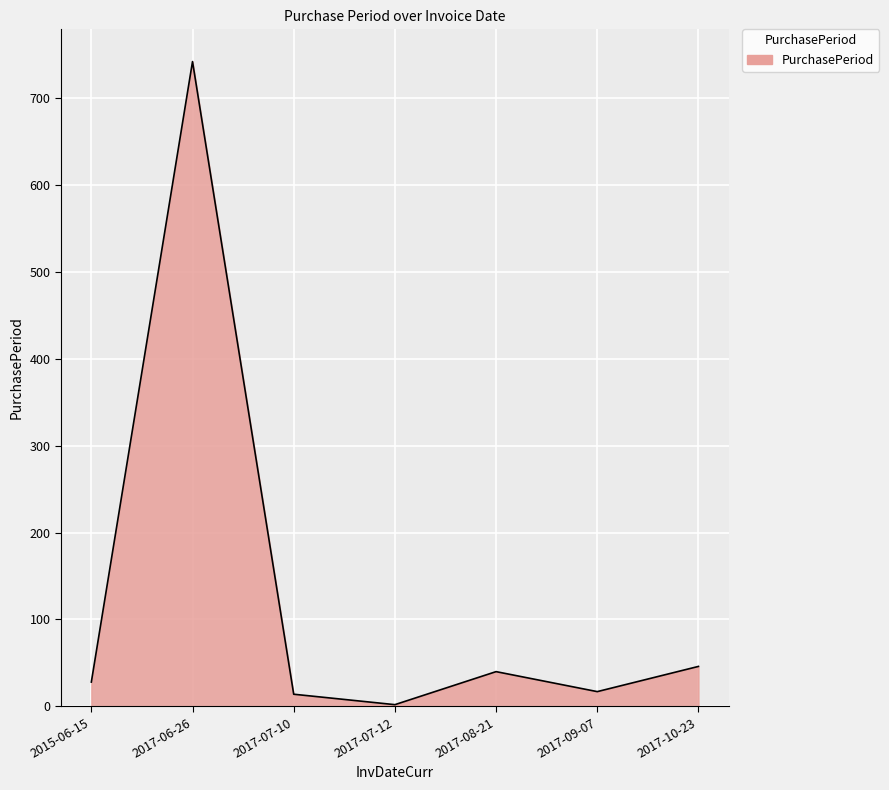

Where is the first local maximum?

2017-06-26